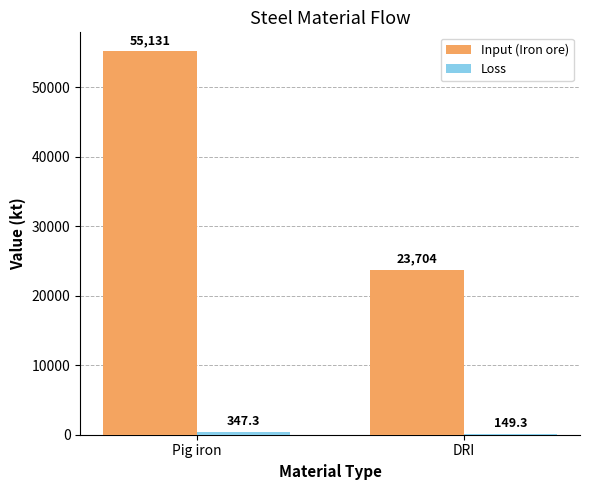

The value of Input (Iron ore) at DRI is 23703.7. True or false?

True